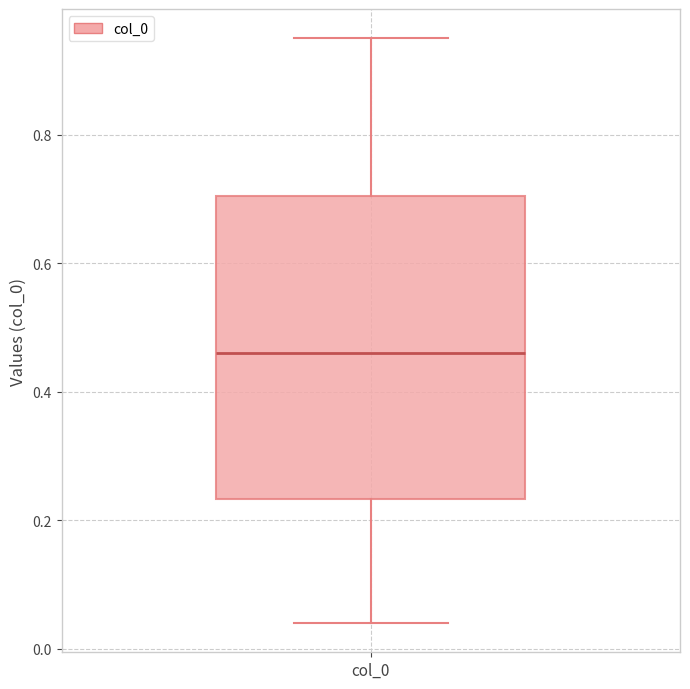

Transcribe this box plot: give where the median line is, the range the box spans, and where the two whiskers end, as read against the y-axis. The values are not printed on the chart, so give them approximately, as read against the axis.

median 0.46, box 0.24 to 0.70, whiskers 0.04 to 0.96